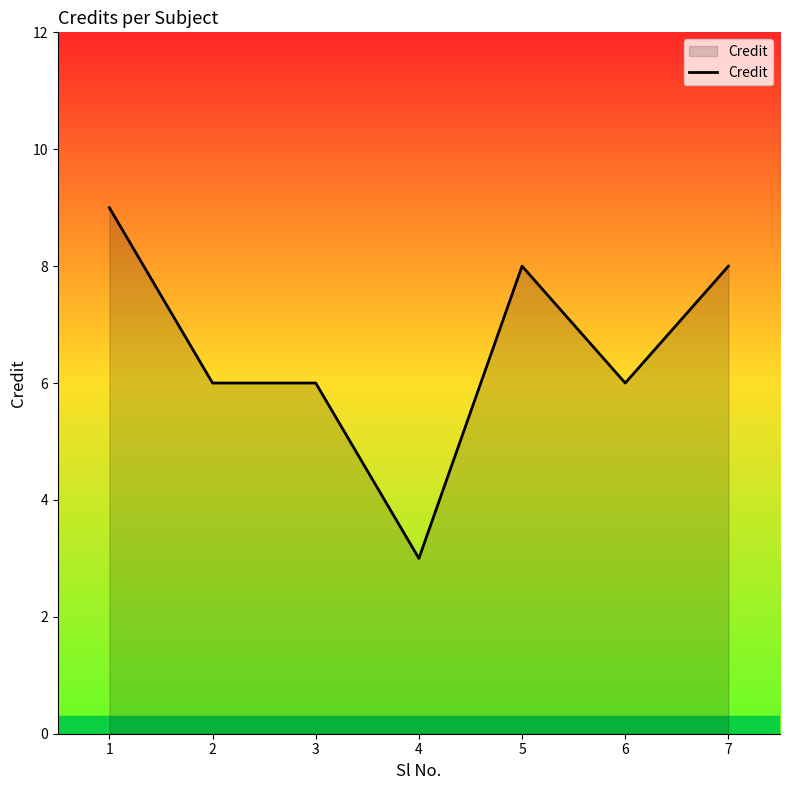

Between 1 and 7, which is larger?

1